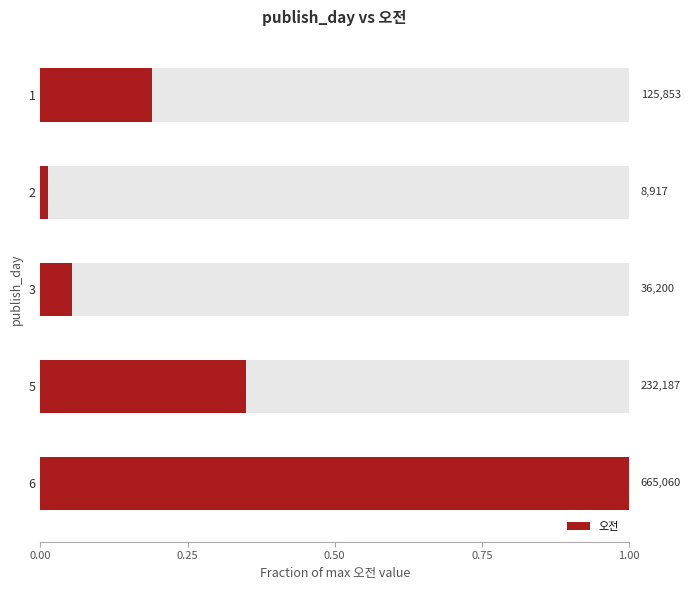

Where does the data first go above 125853?

5